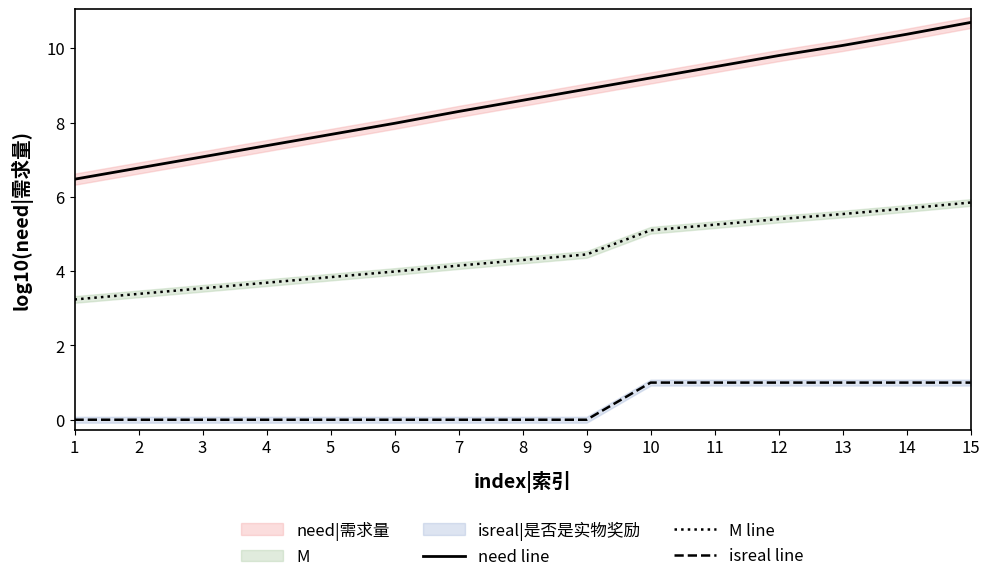

What is the value of the M line point at the 9th from the left?

4.5